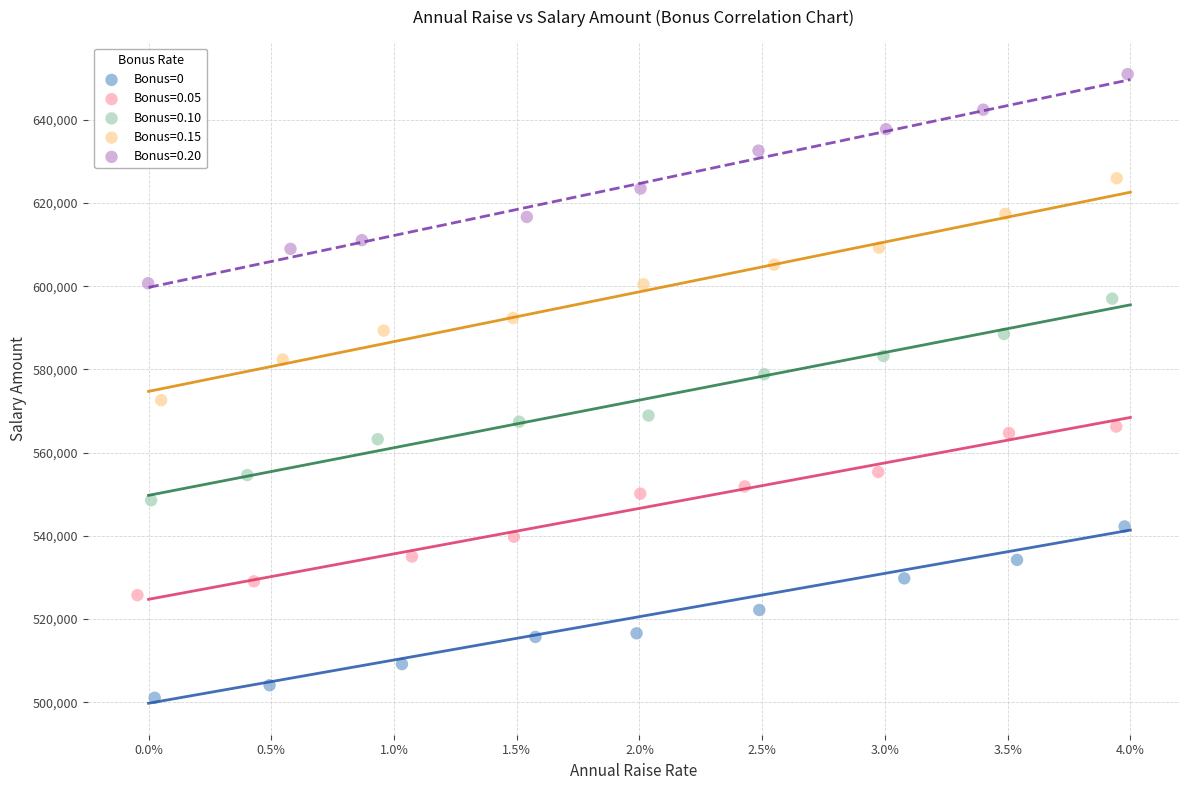

Which series reaches the maximum Y coordinate?

Bonus=0.20